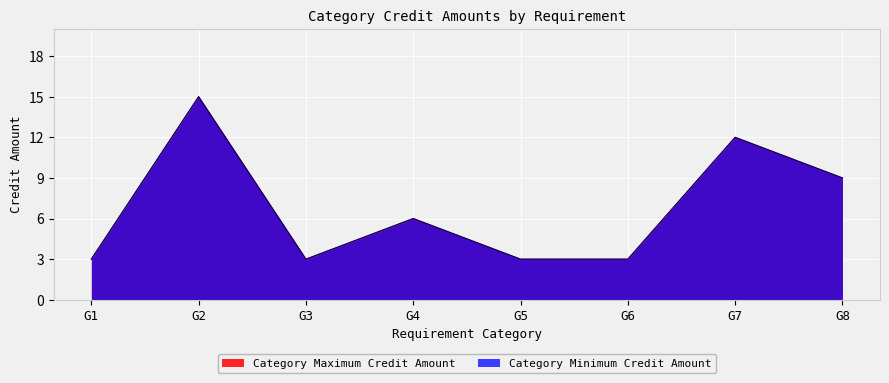

How many Category Minimum Credit Amount values are between 3 and 12?

7